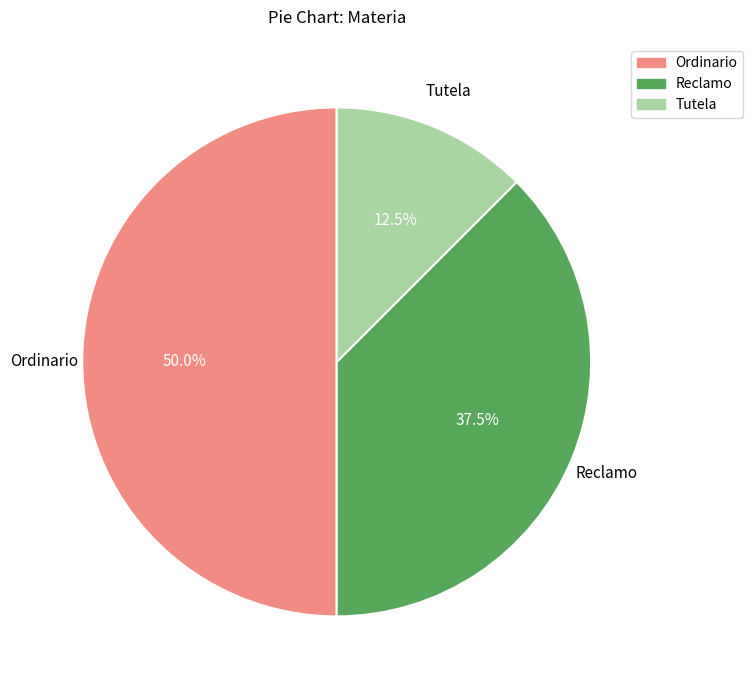

Which category has the biggest portion of the pie?

Ordinario